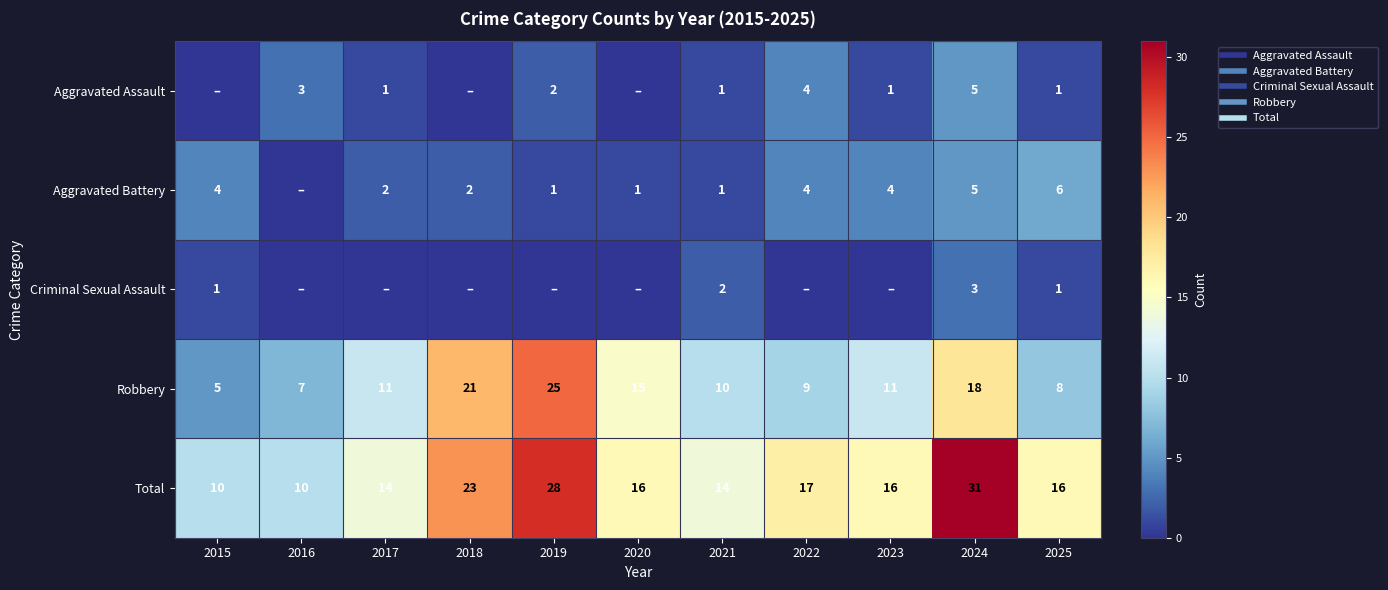

The Criminal Sexual Assault series shows 0 at 2015. True or false?

False